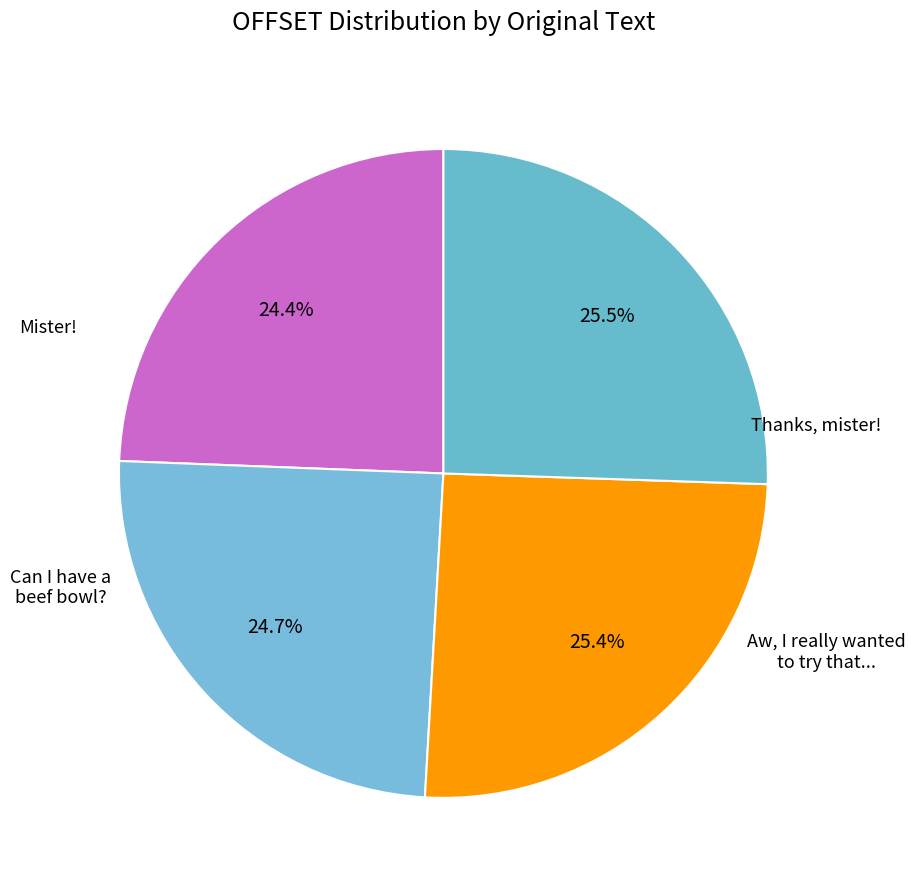

What percentage is the Can I have a beef bowl? slice, to the nearest percent?

26%